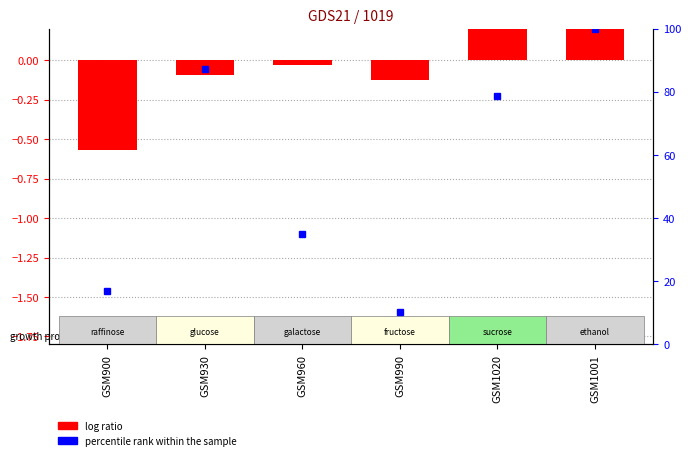

Which label corresponds to the smallest value in the chart?

GSM900